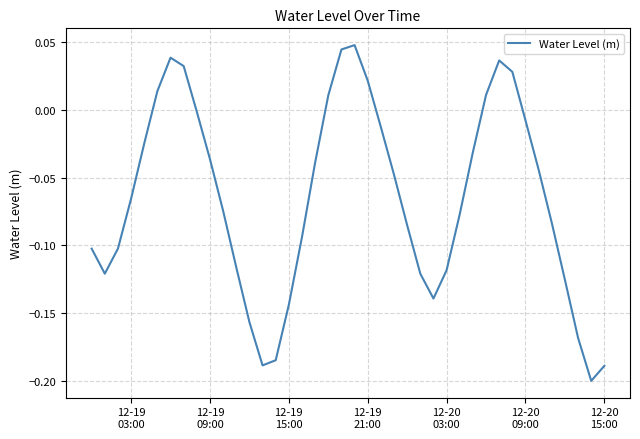

What is the sum of all values?

-2.6